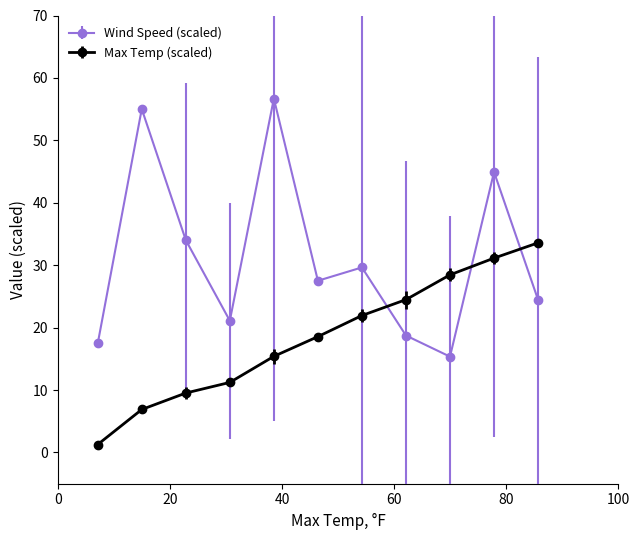

Which series has the widest spread of values?

Wind Speed (scaled)